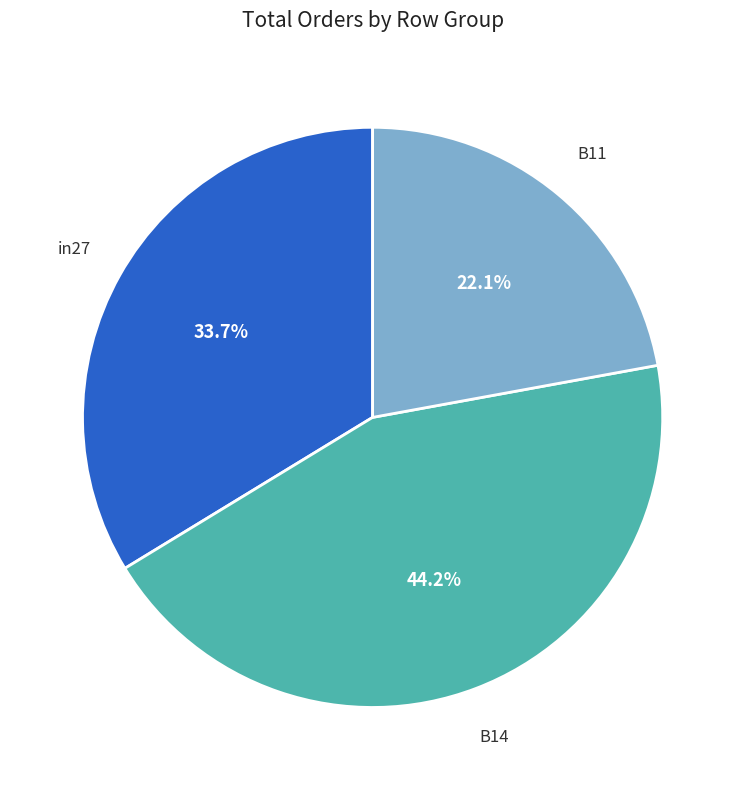

How many segments does this pie chart have?

3